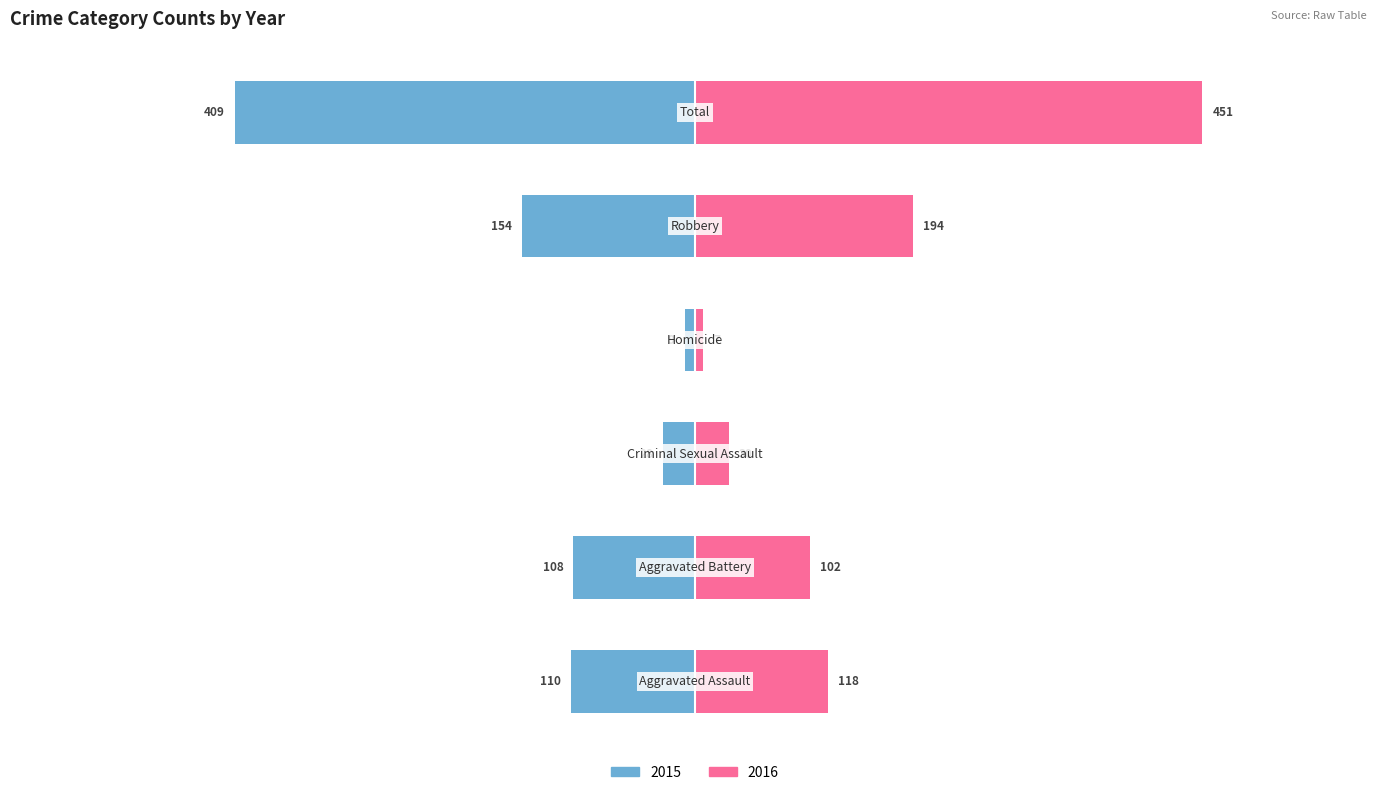

Are the bars horizontal?

Yes